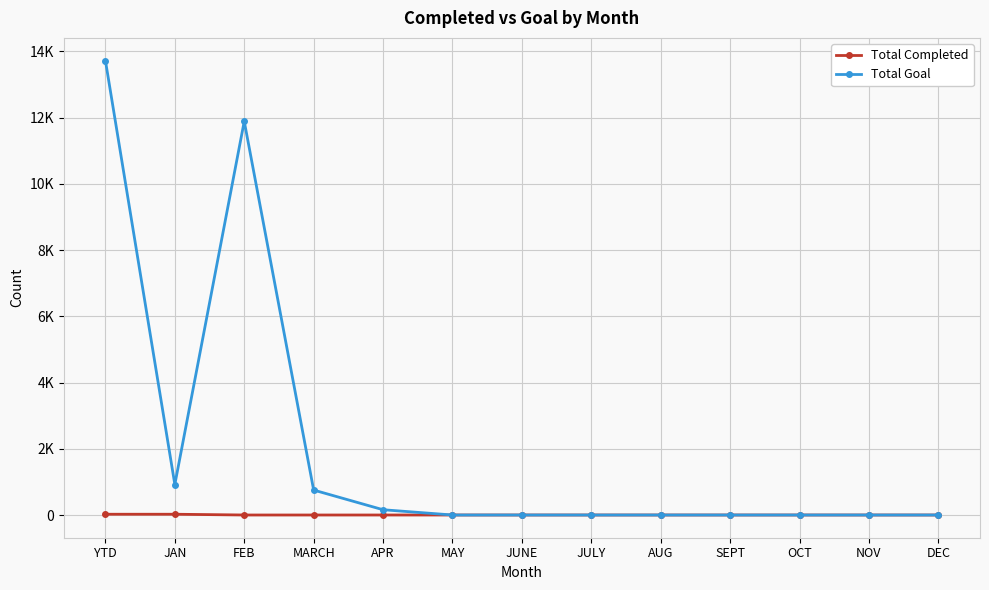

Does the chart have visible grid lines?

Yes